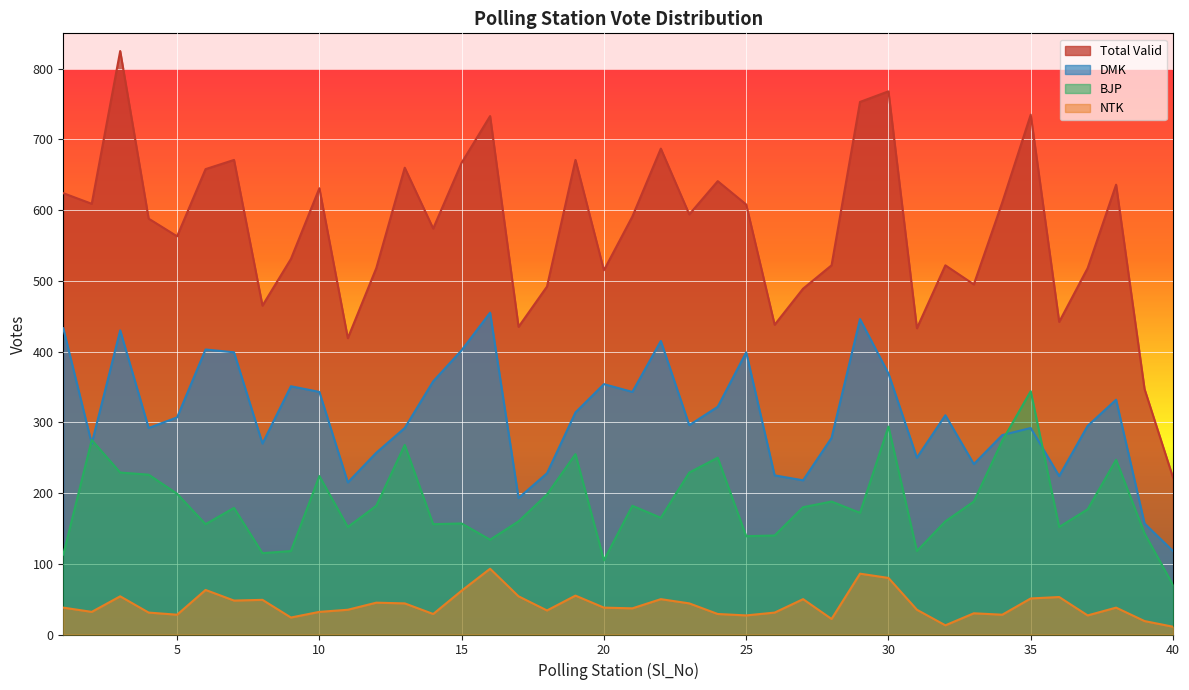

What value does the DMK_Votes series have at 28, to the nearest 5?

280